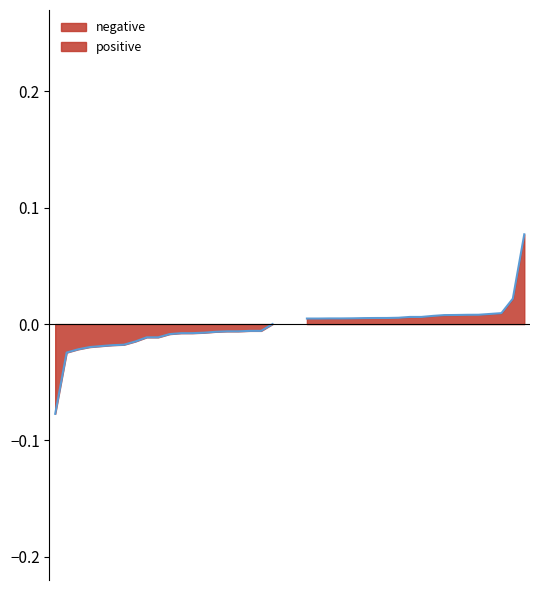

How many lines are shown in the chart?

1